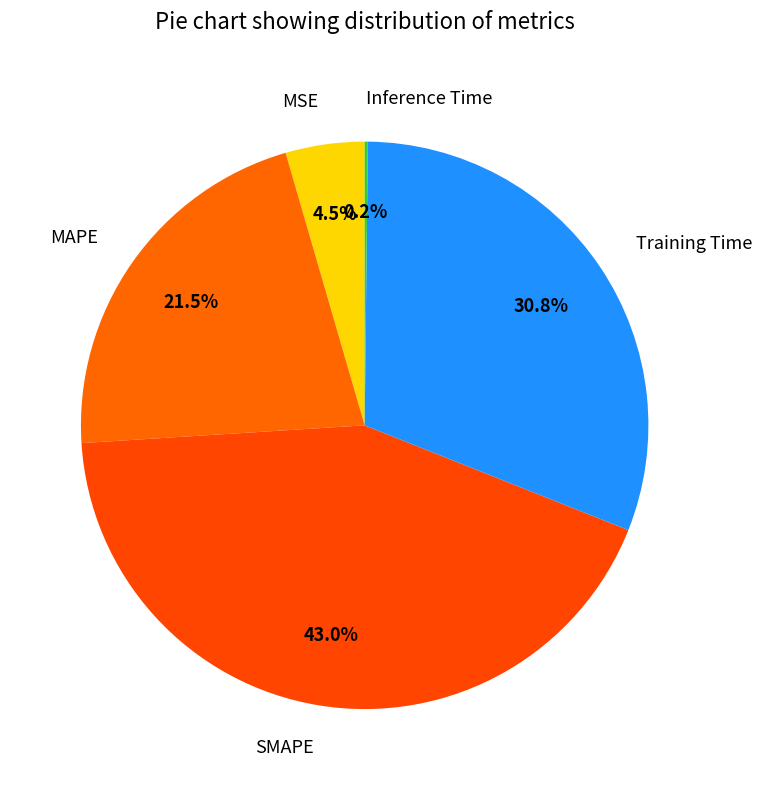

Do SMAPE and MSE together represent more than half of the pie?

No